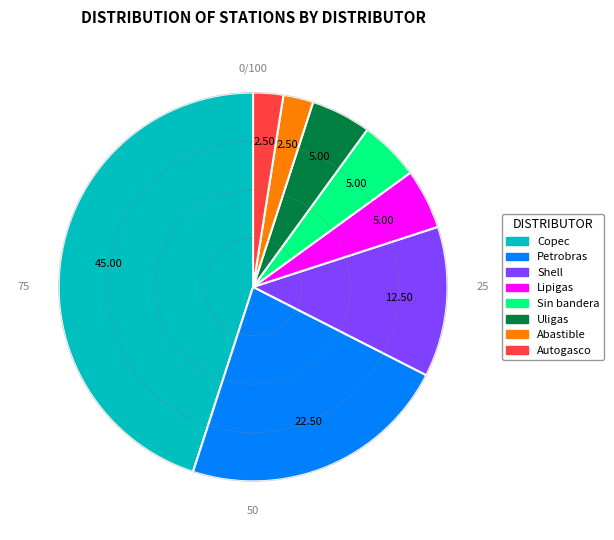

What is the largest slice in the pie chart?

Copec